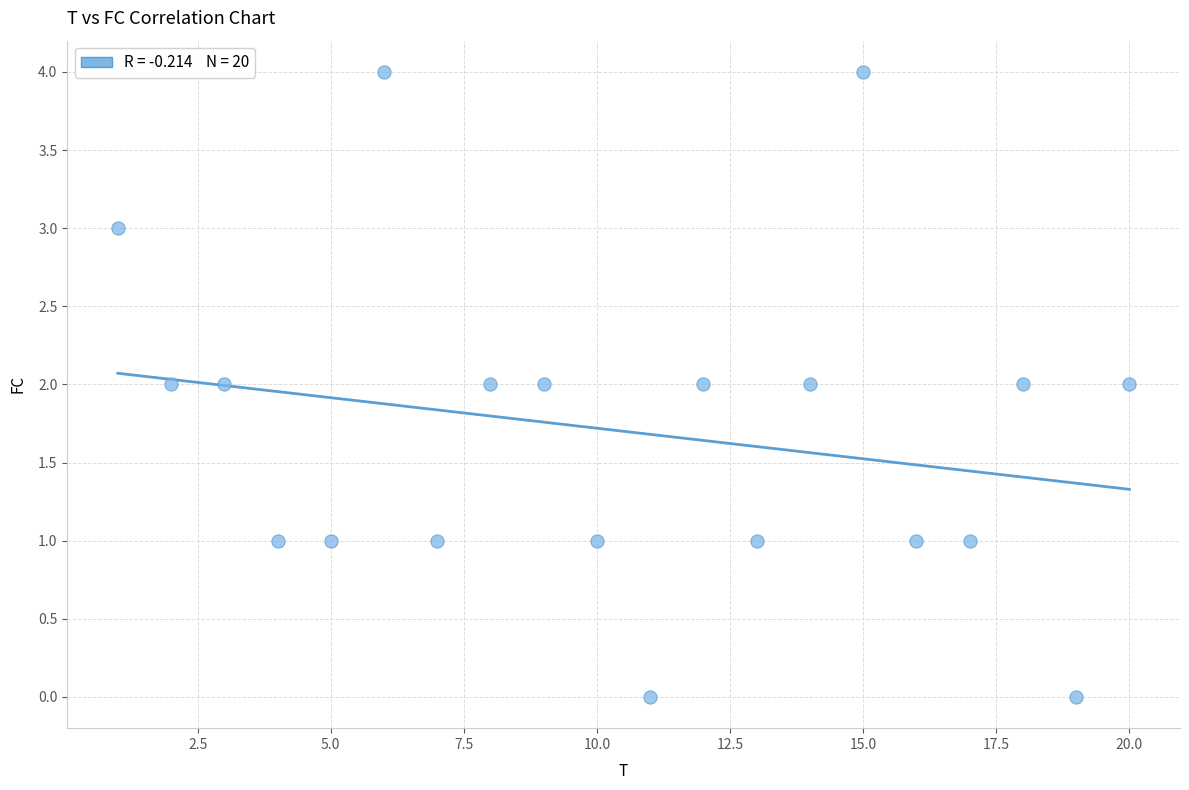

What is the range of Y values (max minus min)?

4